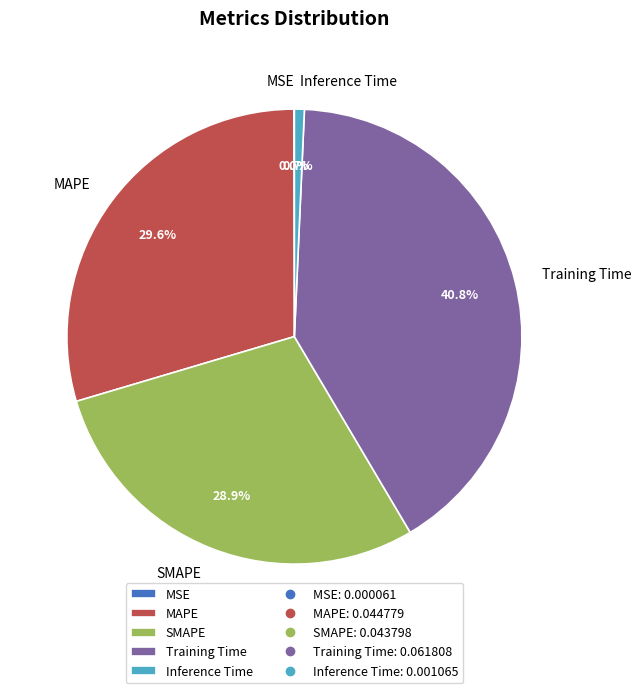

Is there any slice that represents more than half of the pie?

No